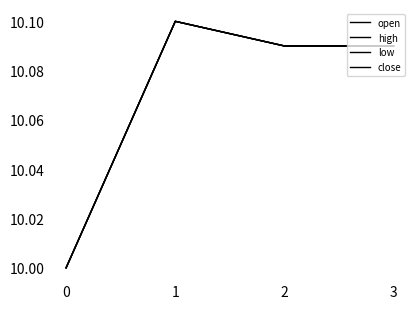

True or false: low and open cross at least once.

False